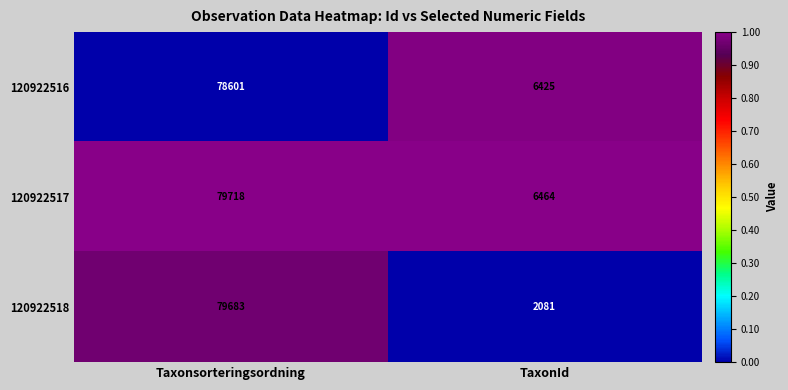

What is the sum of all 120922516 values?

85026